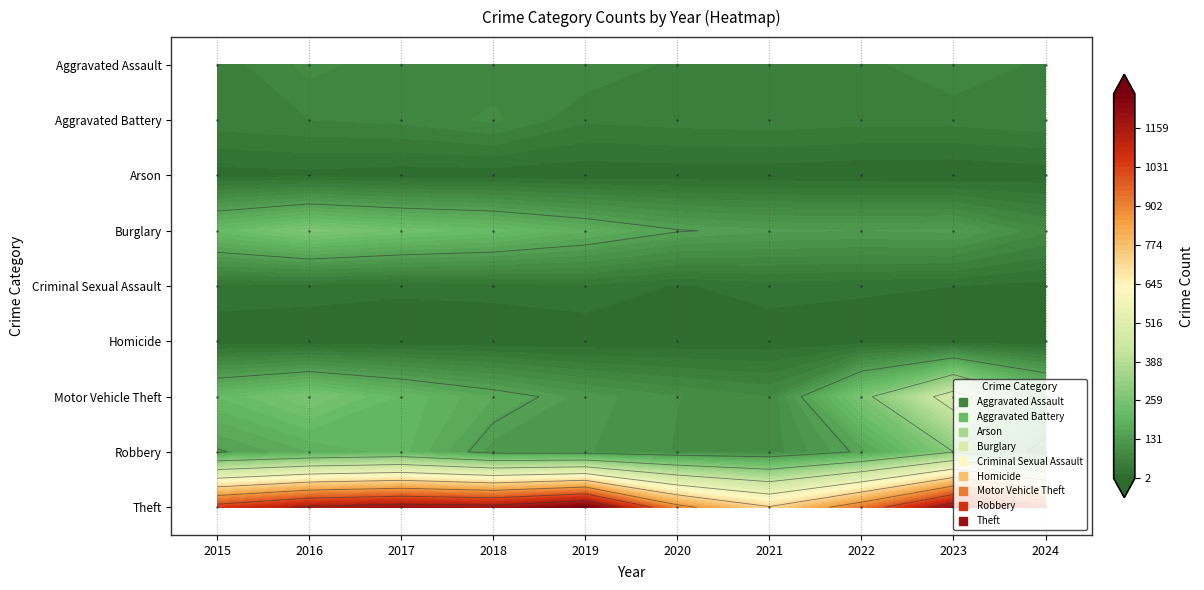

At which label does Theft reach its peak?

2019